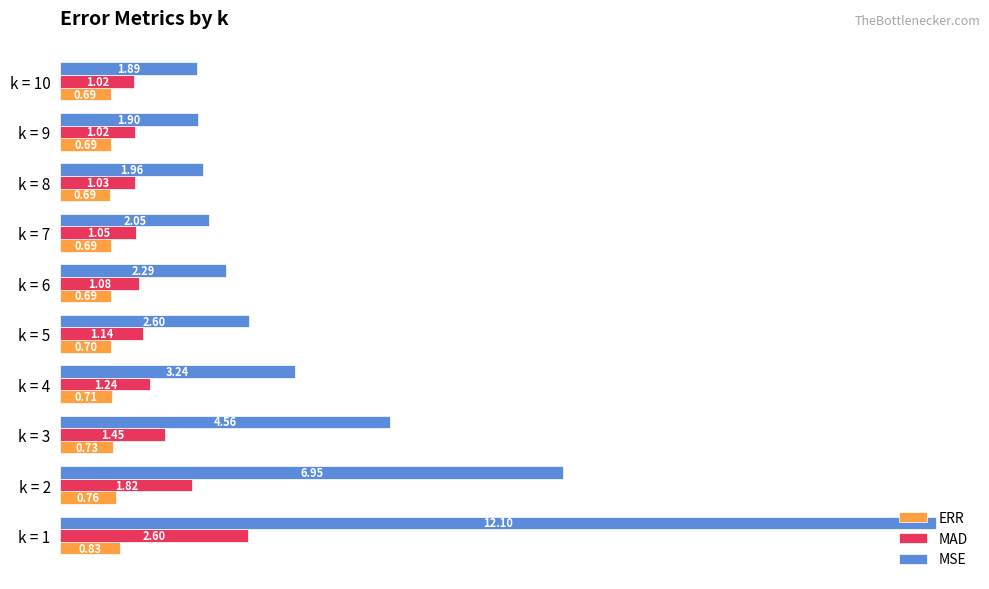

Which series changed the most between k = 6 and k = 8?

MSE